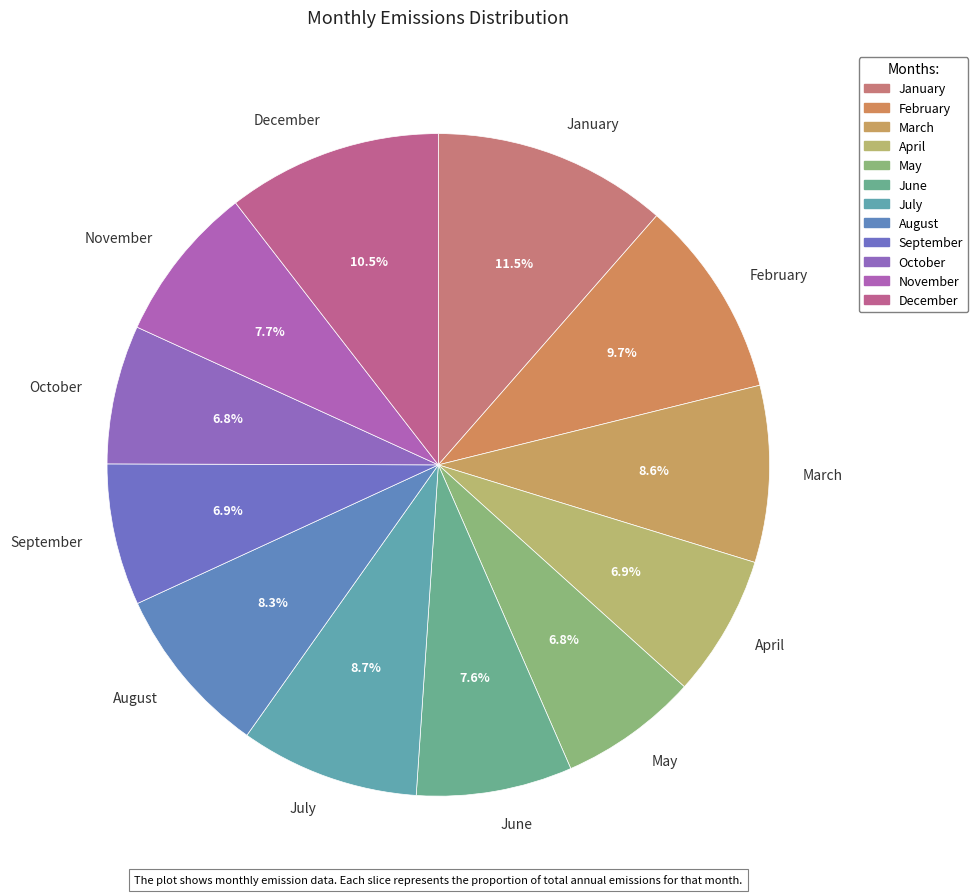

The June slice represents 1% of the pie. True or false?

False